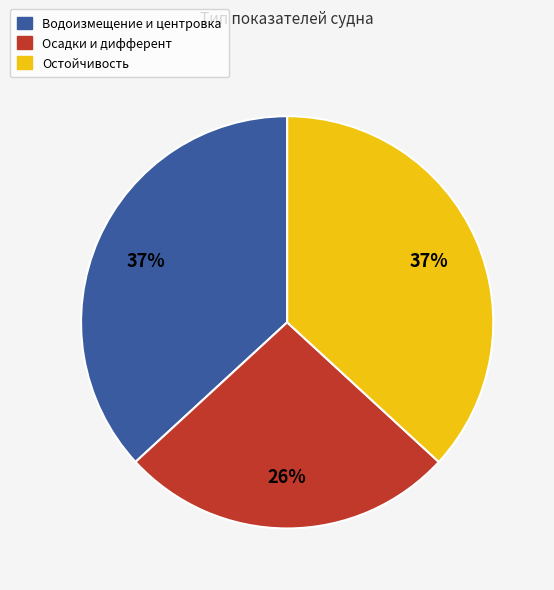

Does any single category account for the majority?

No